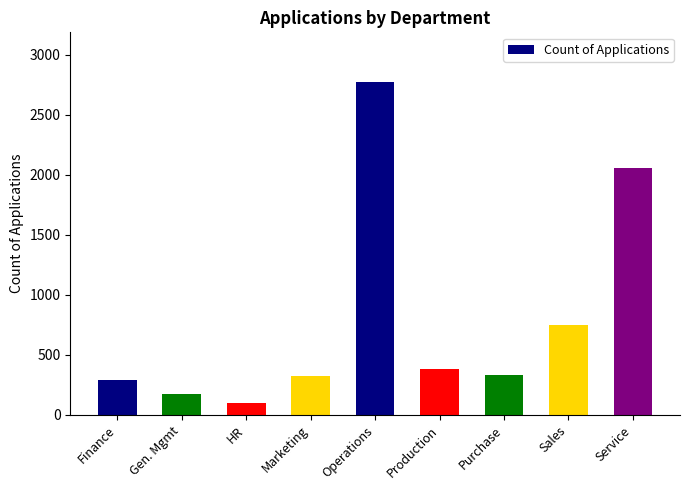

Which label corresponds to the largest value in the chart?

Operations